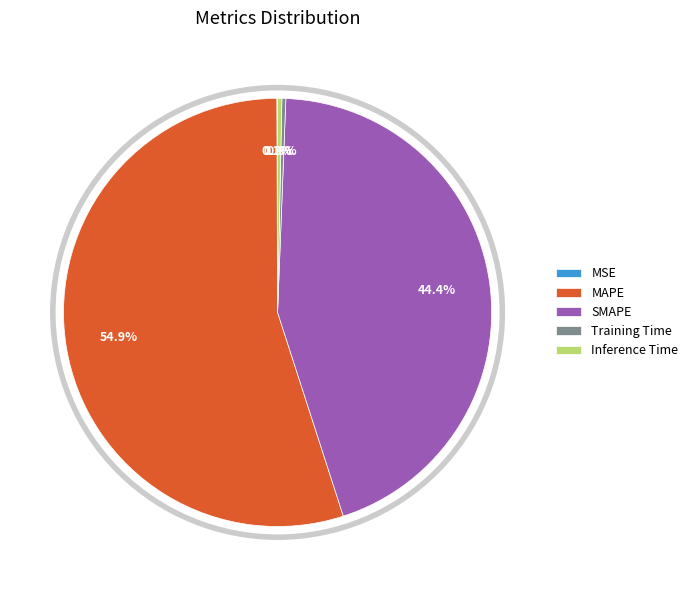

True or false: SMAPE accounts for 35% of the total.

False